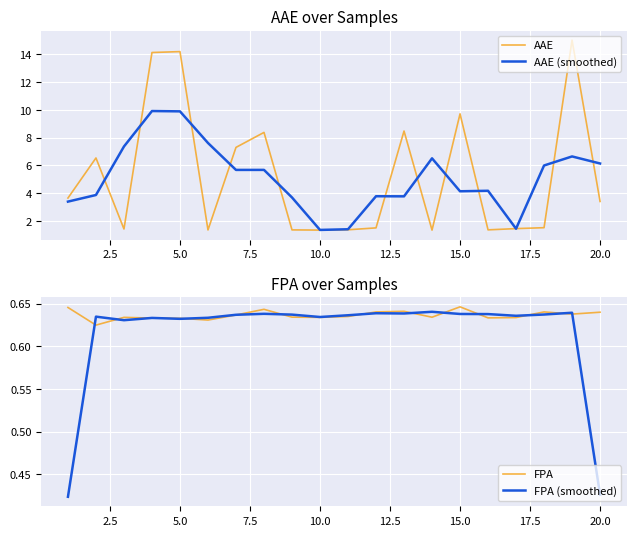

True or false: AAE and FPA (smoothed) cross at least once.

False